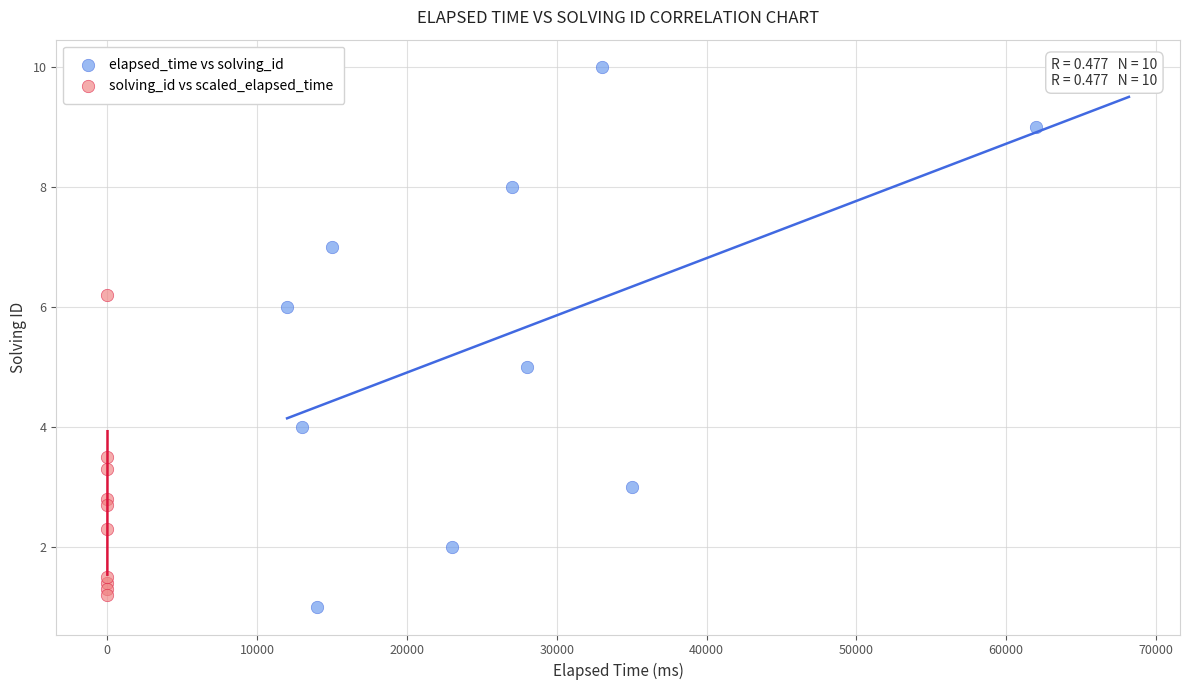

Which series has the widest spread of Y values?

elapsed_time vs solving_id